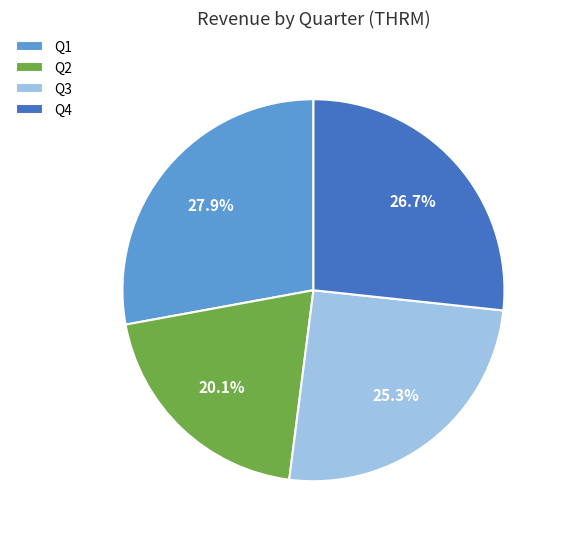

Does any single category account for the majority?

No